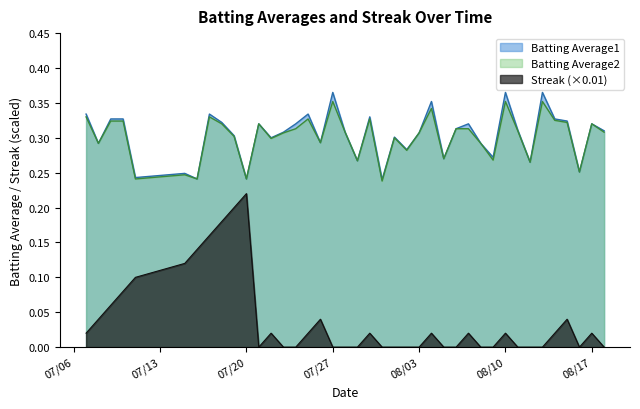

Does the chart display data point markers on the line(s)?

No